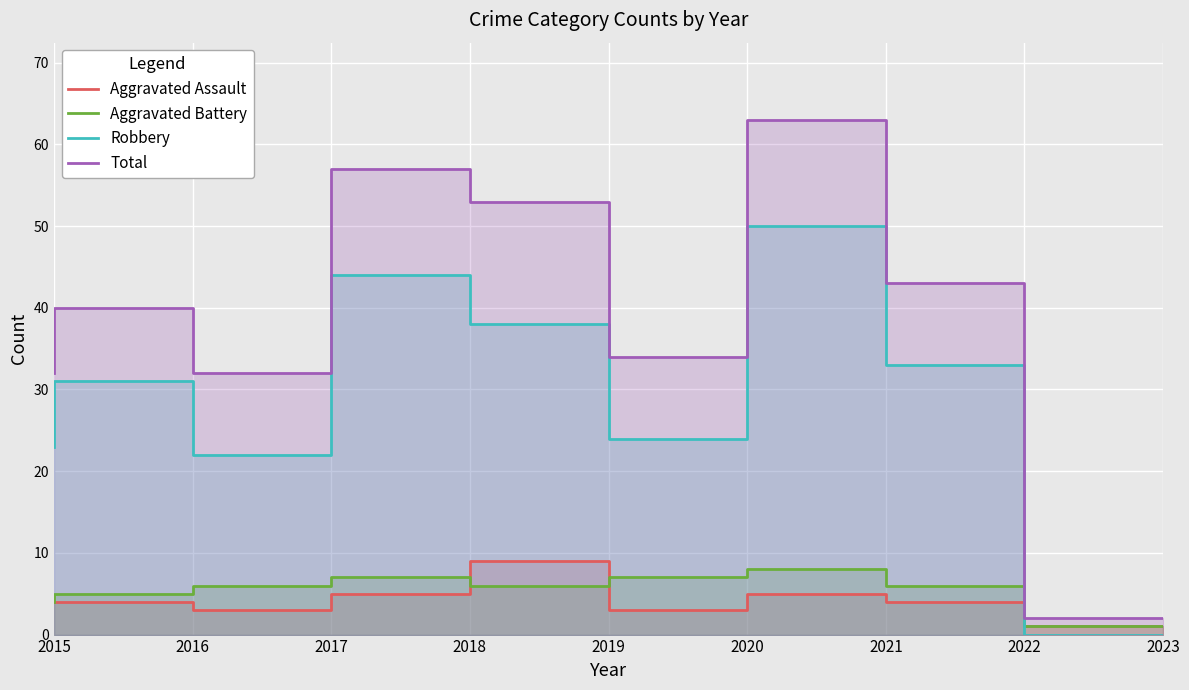

At which label does Robbery reach its peak?

2021